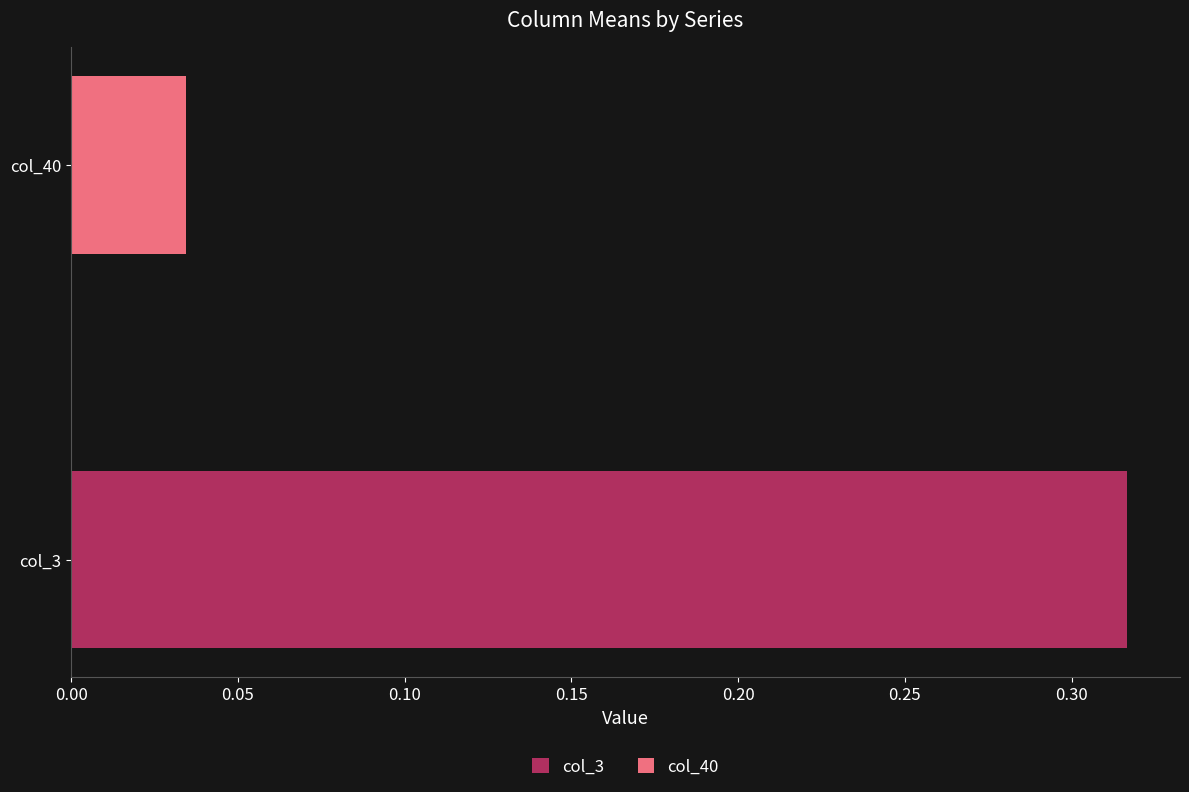

What is the spread (max minus min) of values at 1?

0.3